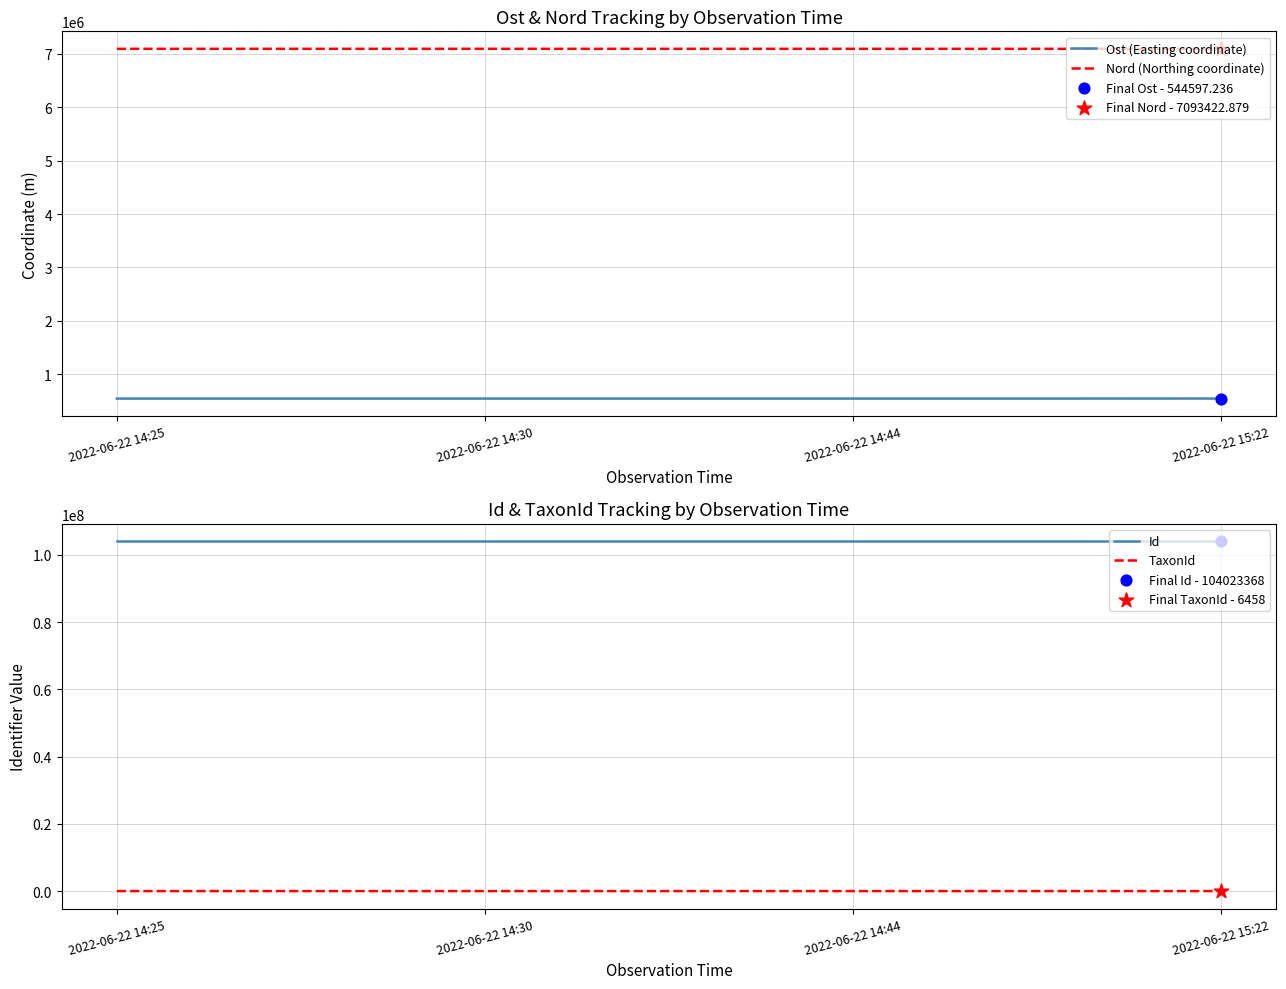

What are all the series names shown in the legend?

Ost (Easting coordinate), Nord (Northing coordinate), Id, TaxonId